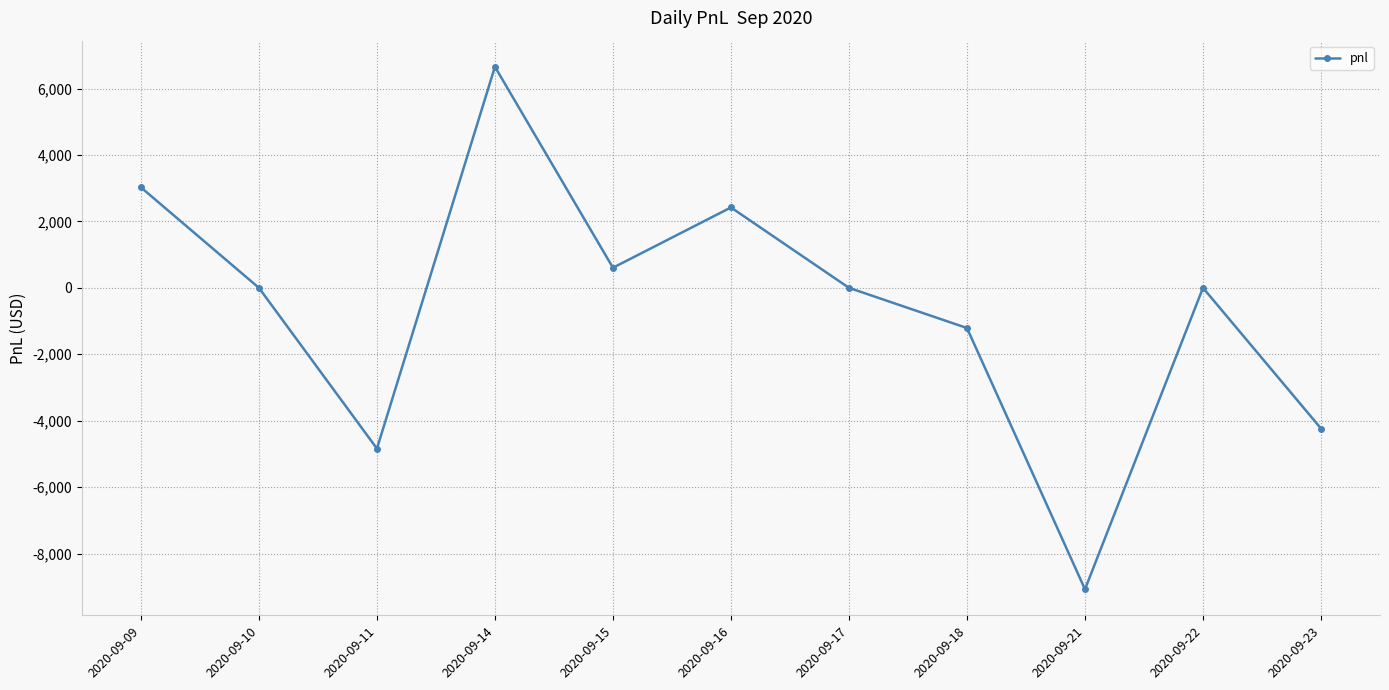

What is the change in value from 2020-09-10 to 2020-09-14?

+6655